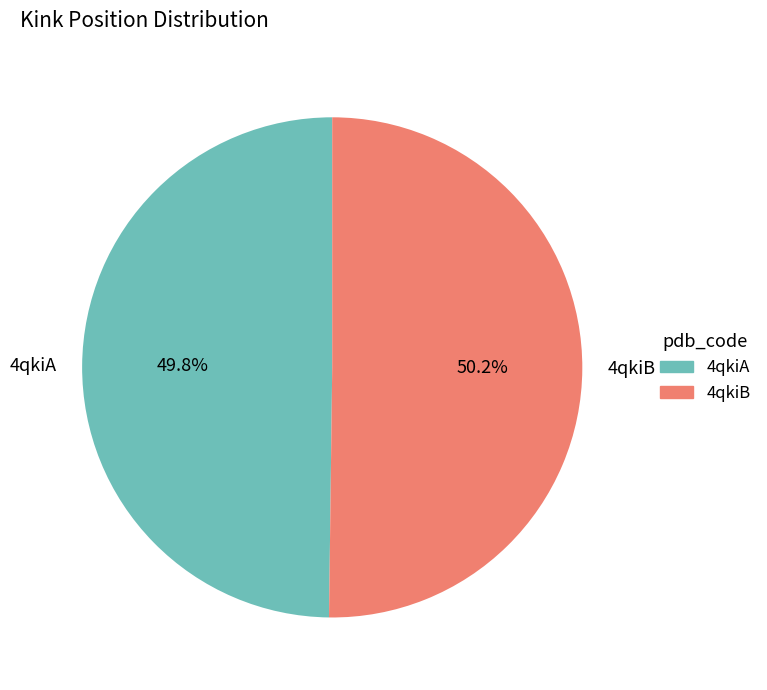

To the nearest percent, what is the average slice percentage?

50%